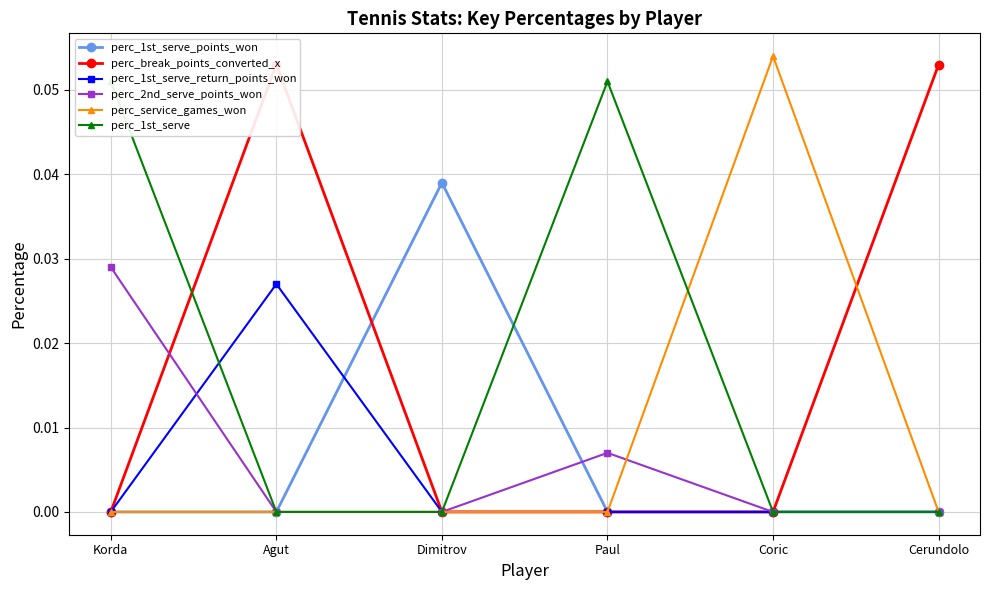

Which series has the largest total across all categories?

perc_break_points_converted_x